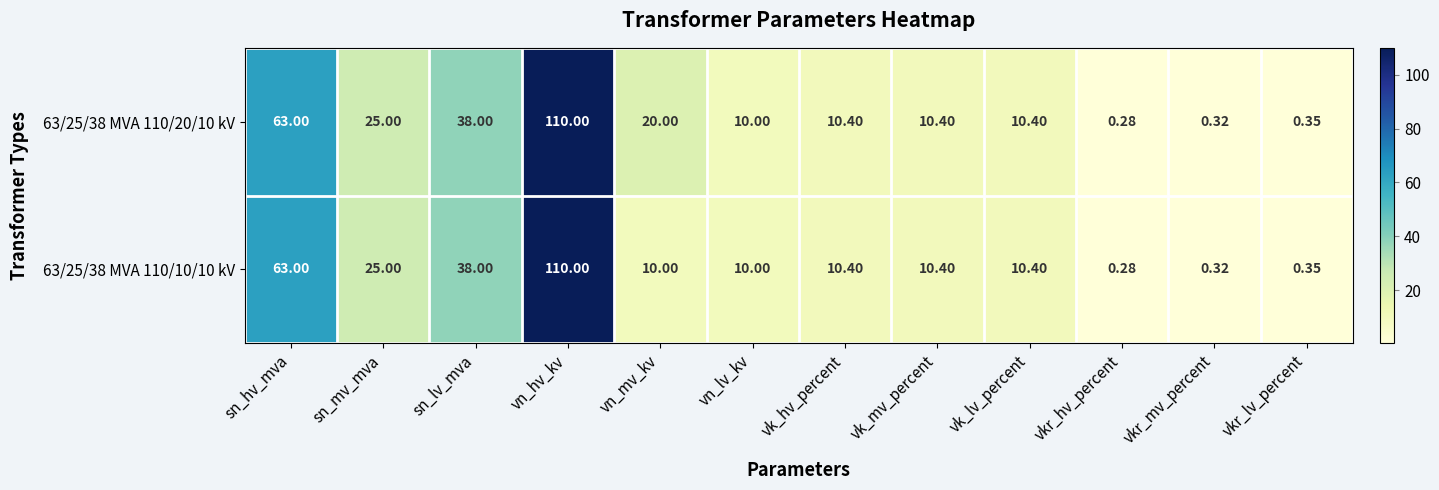

At which label does 63/25/38 MVA 110/20/10 kV first exceed 10?

sn_hv_mva